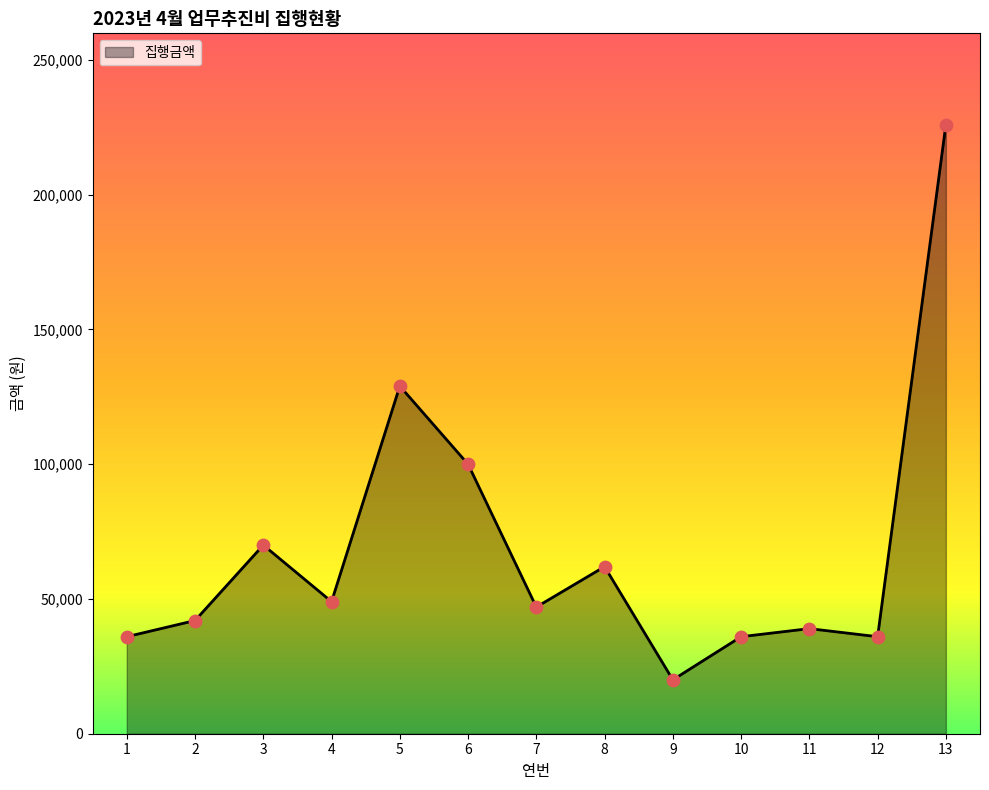

Between 4 and 10, which is larger?

4